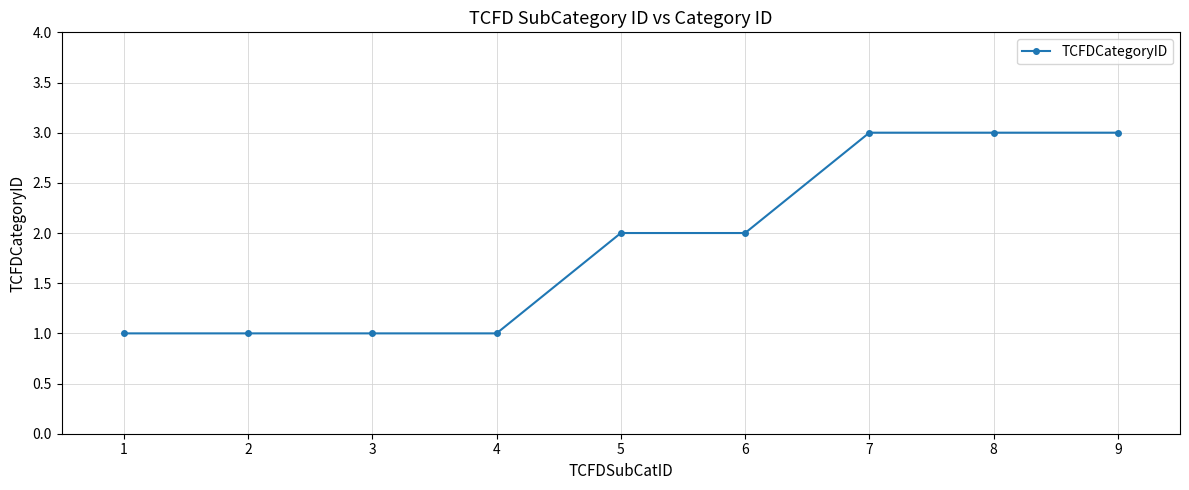

What is the value of the 5th point from the left?

2